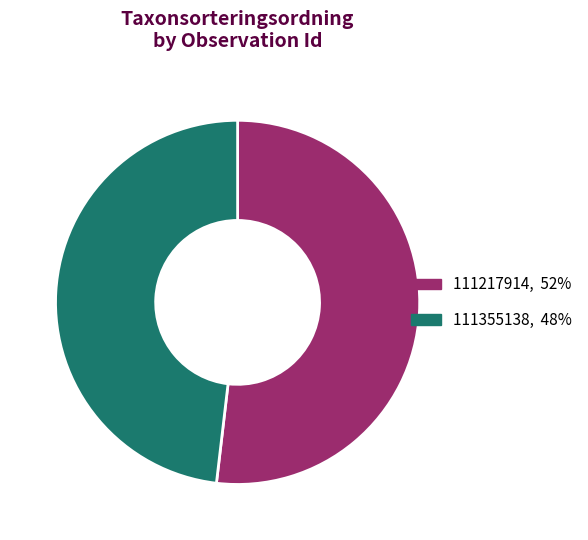

Does any single category account for the majority?

Yes